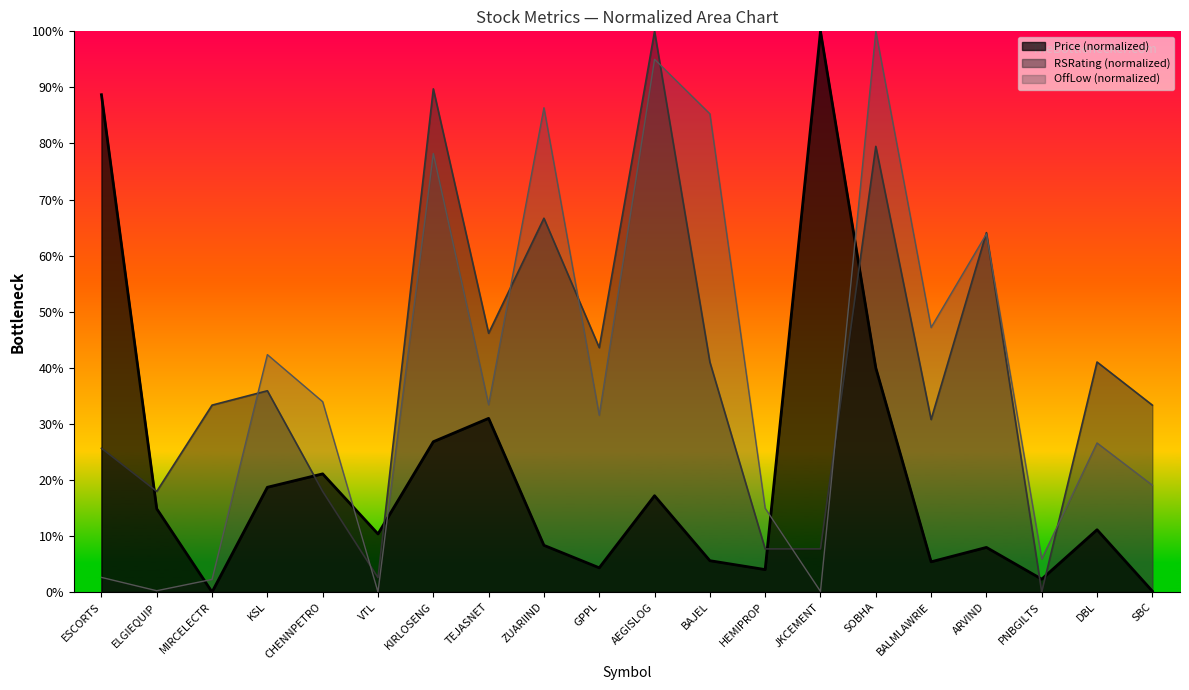

Which series has the largest range (max minus min)?

Price